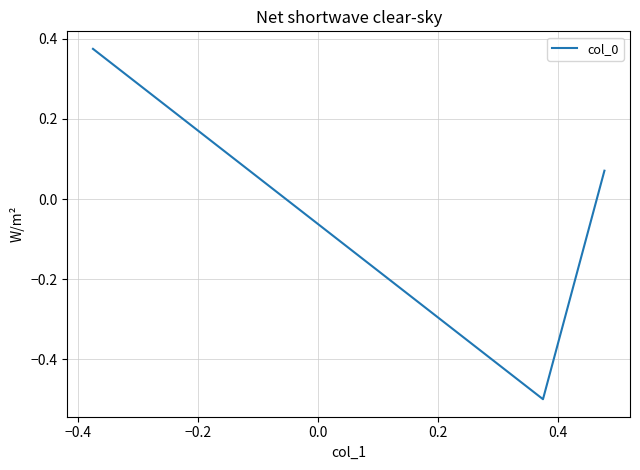

What is the difference between the maximum and minimum values?

0.9